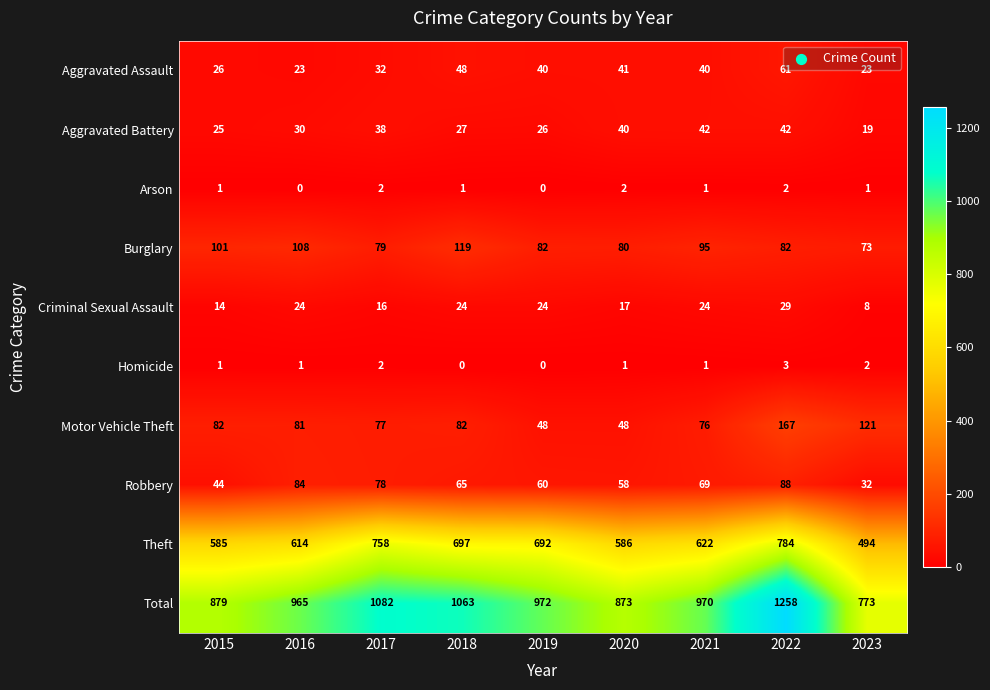

Is it true that Aggravated Assault equals 40 at 2019?

True